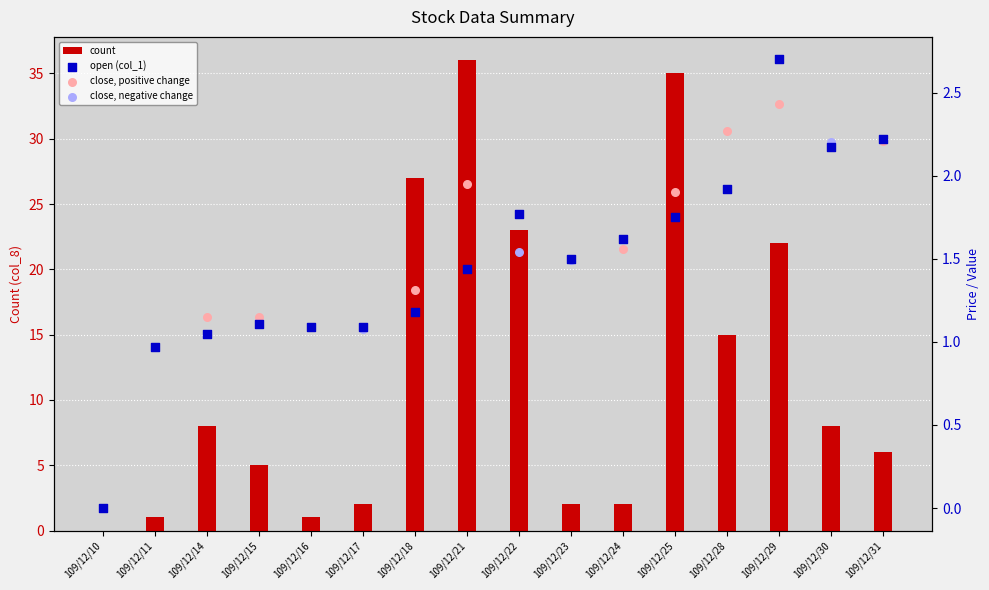

Which series has the widest spread of Y values?

count